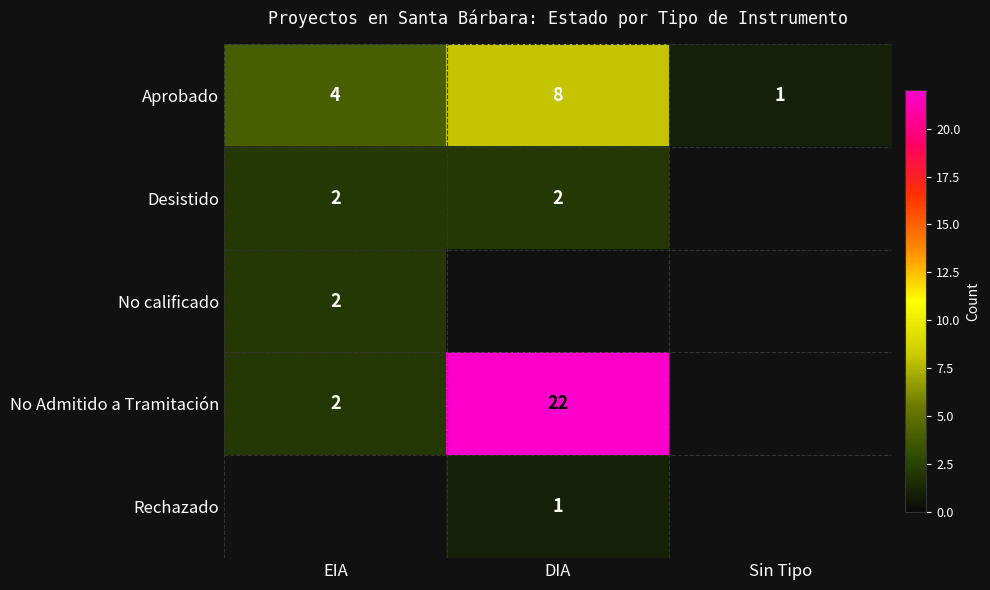

Is it true that Aprobado equals 0.2 at Sin Tipo?

False